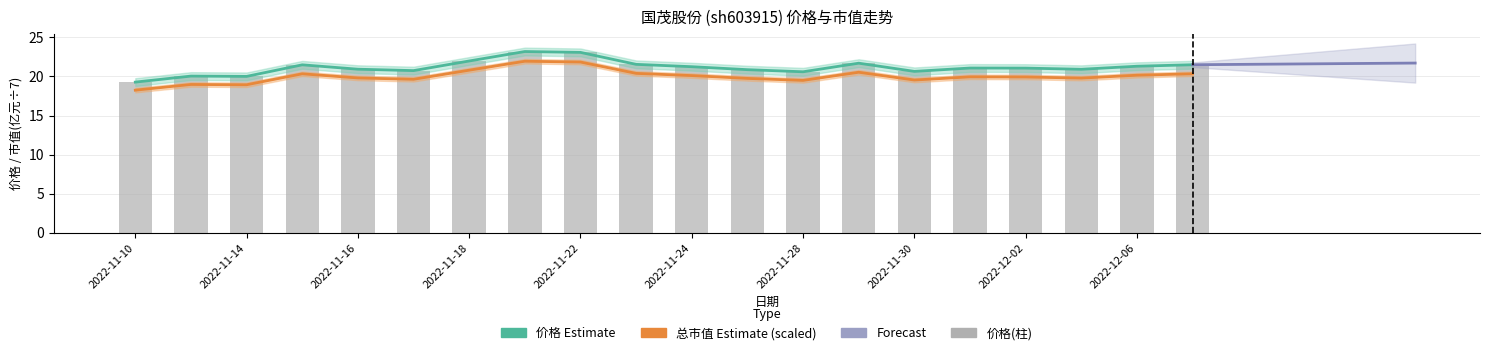

What is the value of the 价格 Estimate bar at the 17th from the left?

21.1